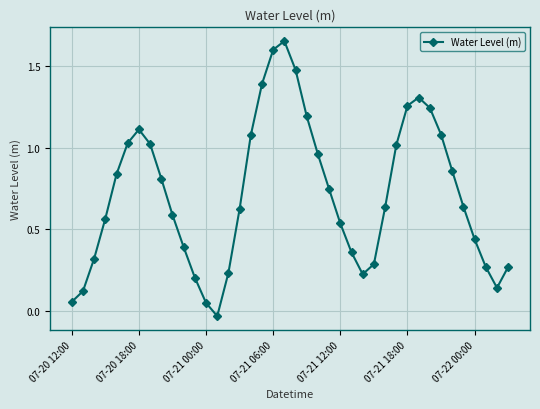

How many interior local peaks (higher than both neighbors) does the data have?

3